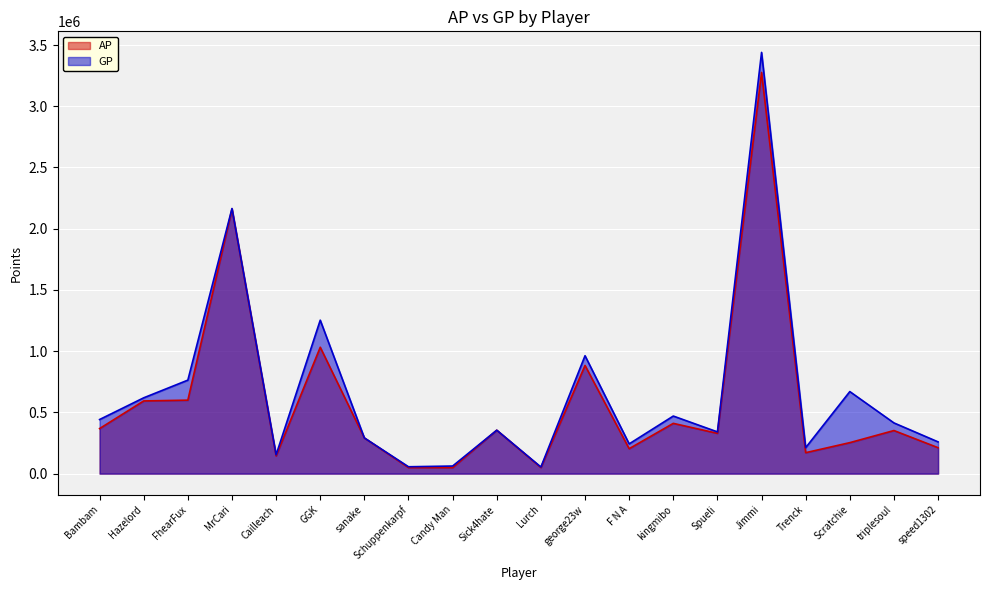

Between Lurch and Cailleach, which is larger?

Cailleach